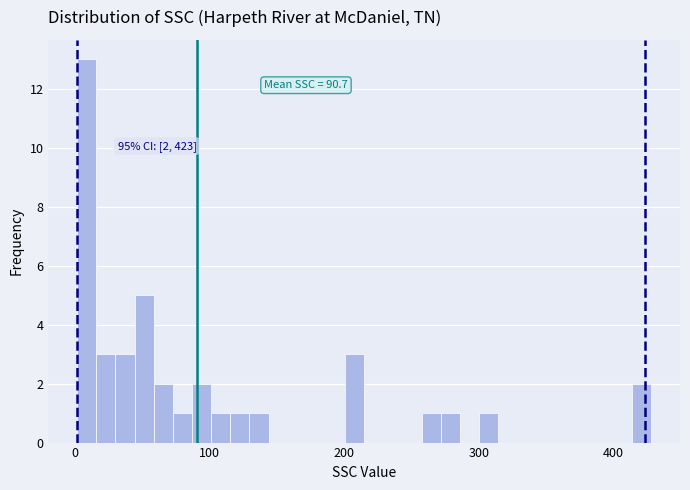

Read against the x-axis, roughly where is the centre of the tallest bar?

10